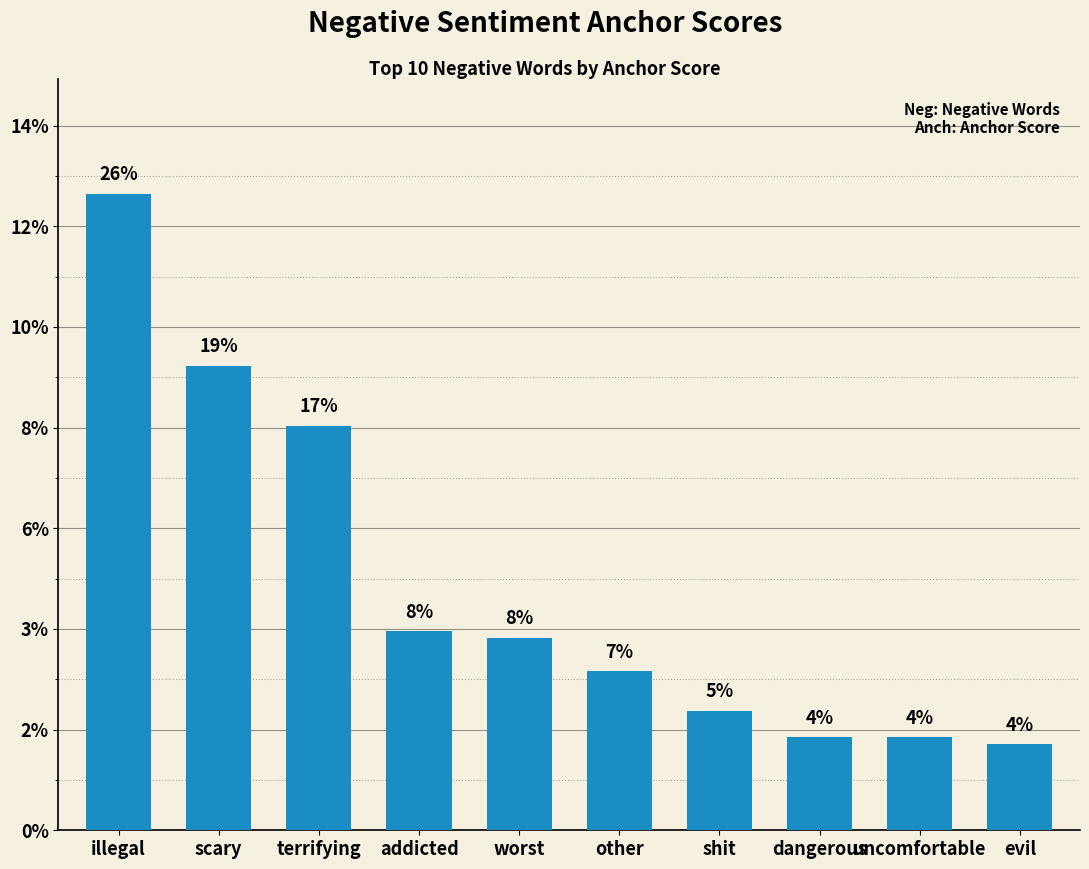

Are the bars horizontal?

No